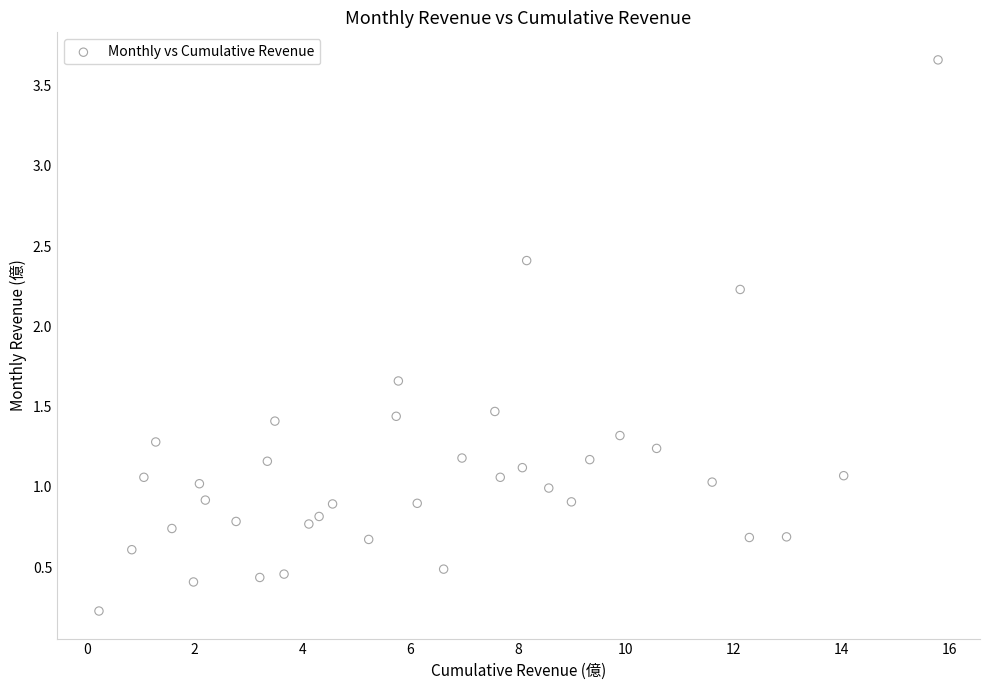

What is the range of Y values (max minus min)?

3.4